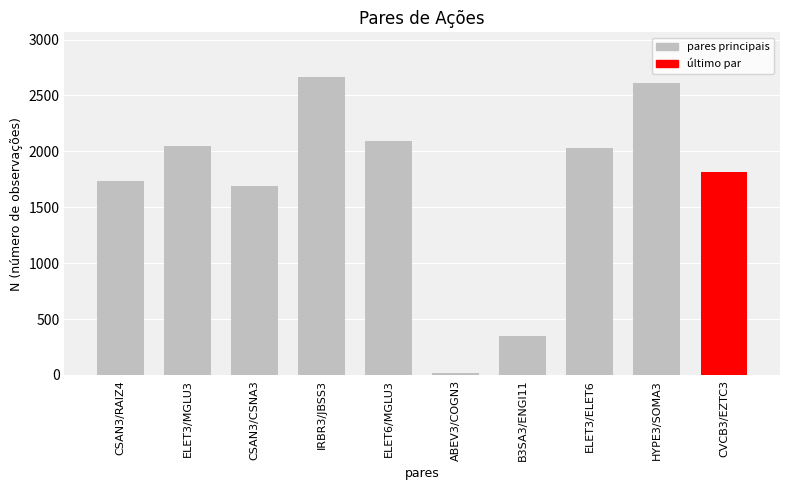

What is the difference between the second highest and second lowest values?

2260